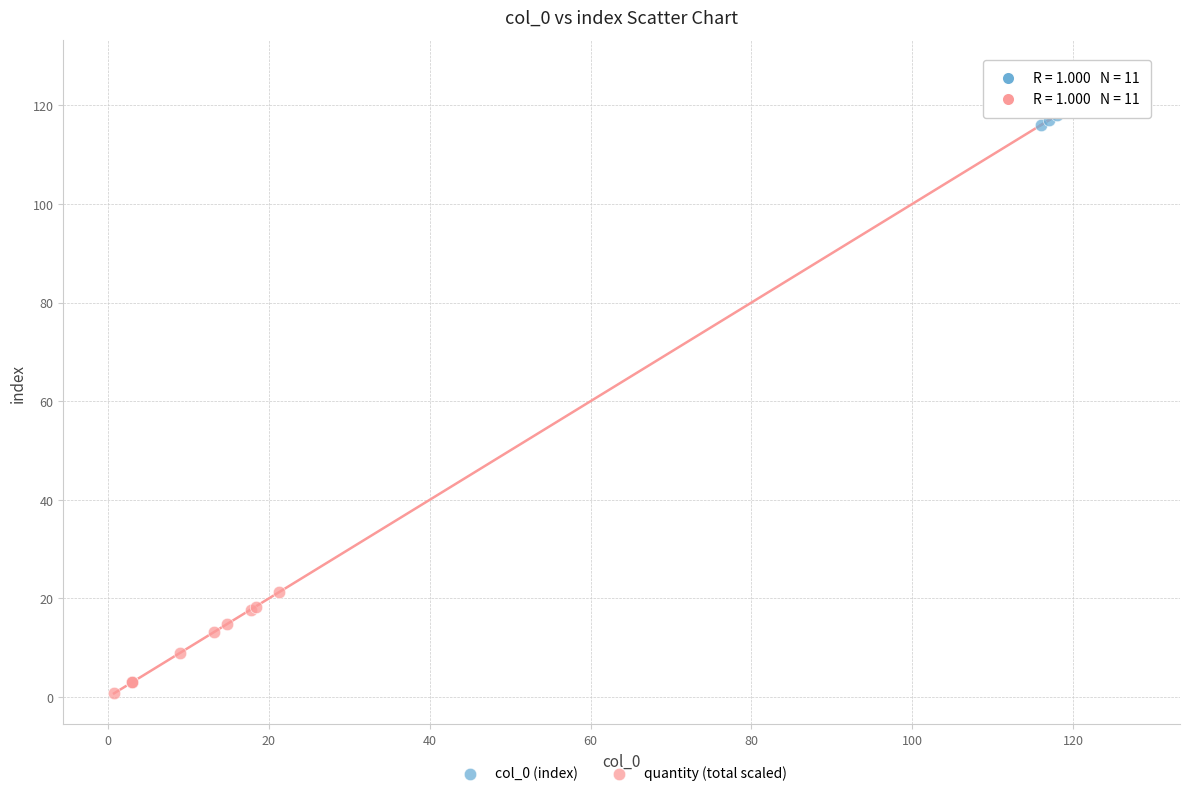

Which series contains the lowest Y value?

quantity (total scaled)